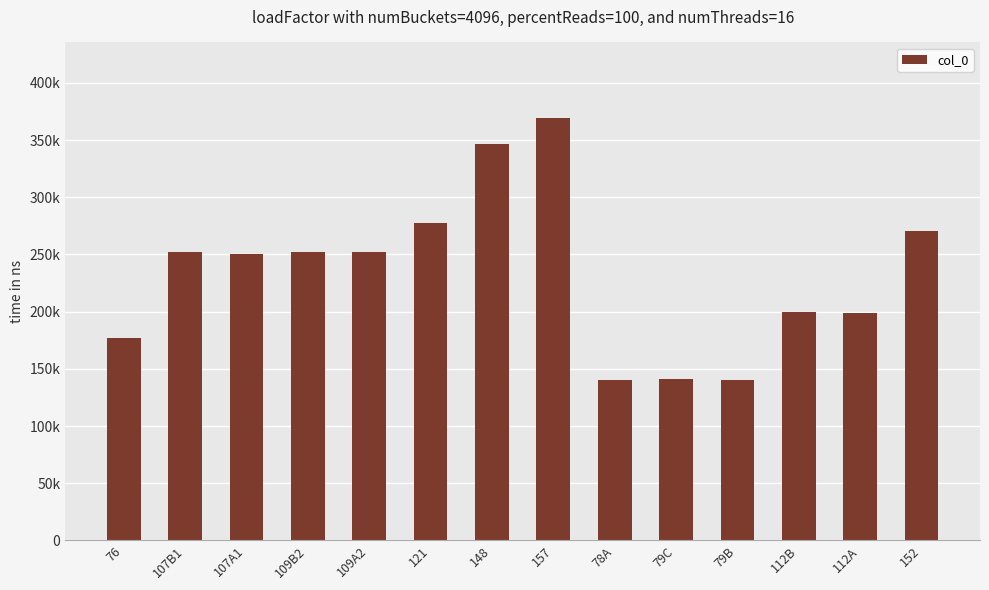

Are the bars horizontal?

No